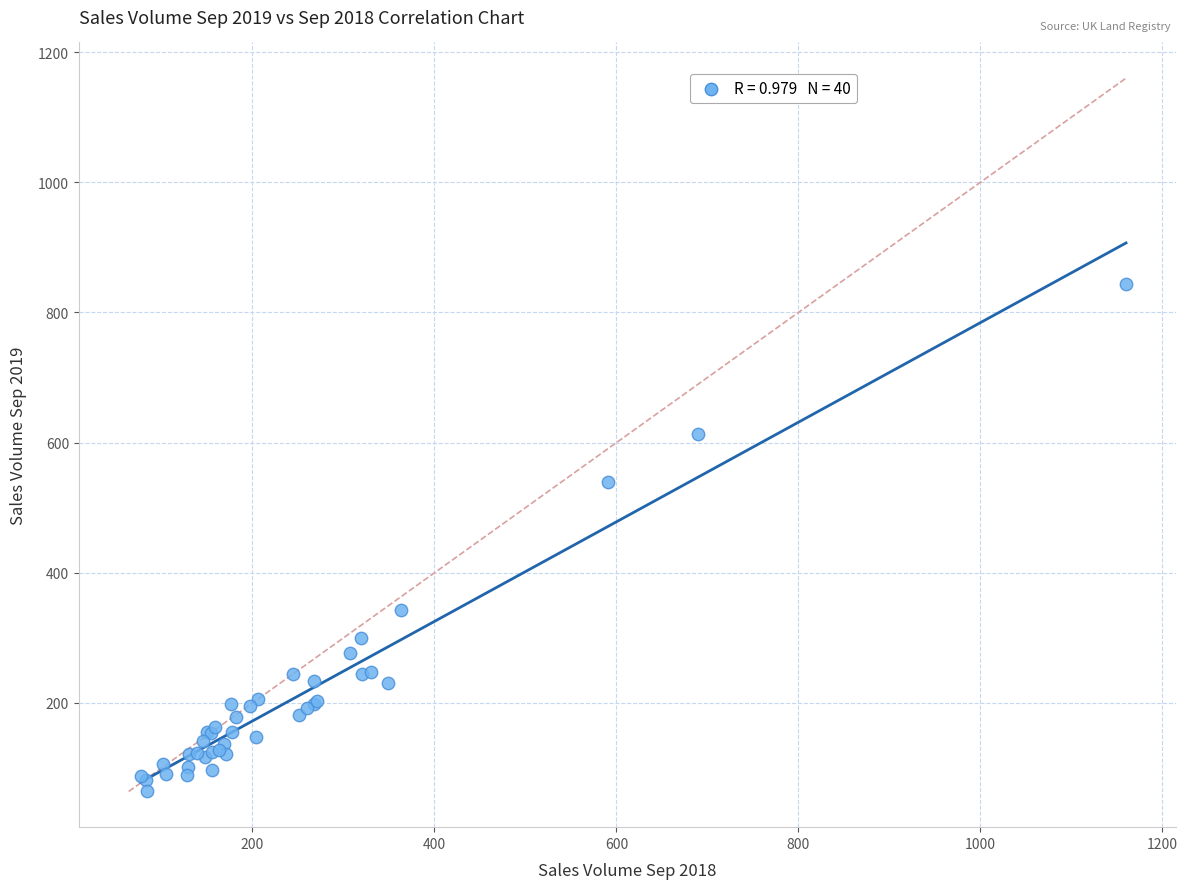

What Y value in the scatter plot is closest to 454?

540